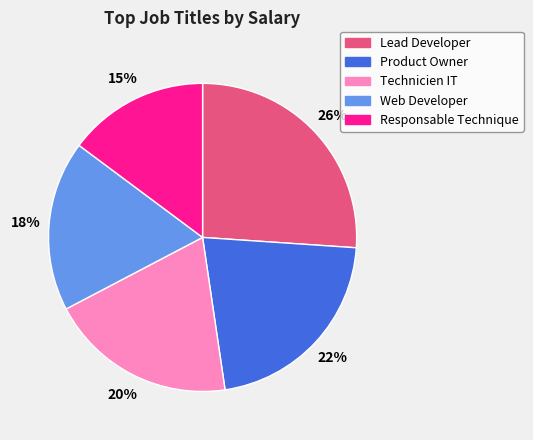

What is the largest slice in the pie chart?

Lead Developer